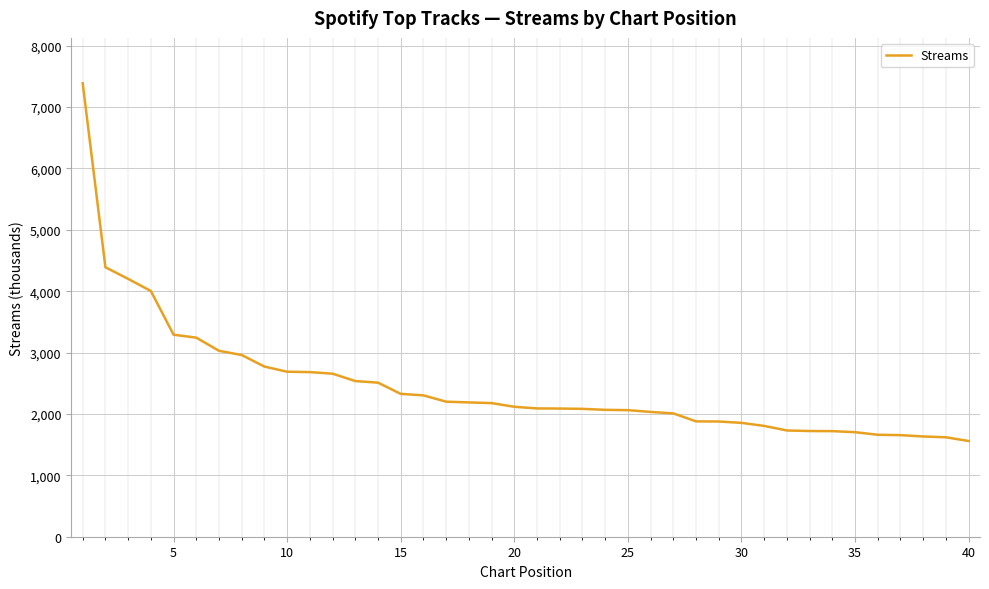

What is the maximum value shown in the chart?

7388